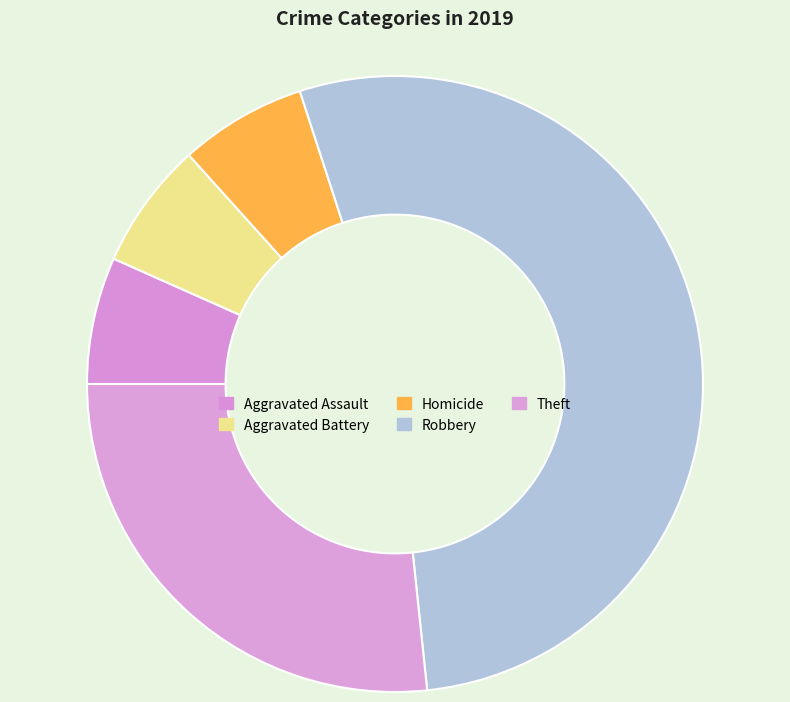

How much of the chart is everything except Aggravated Battery?

93.3%